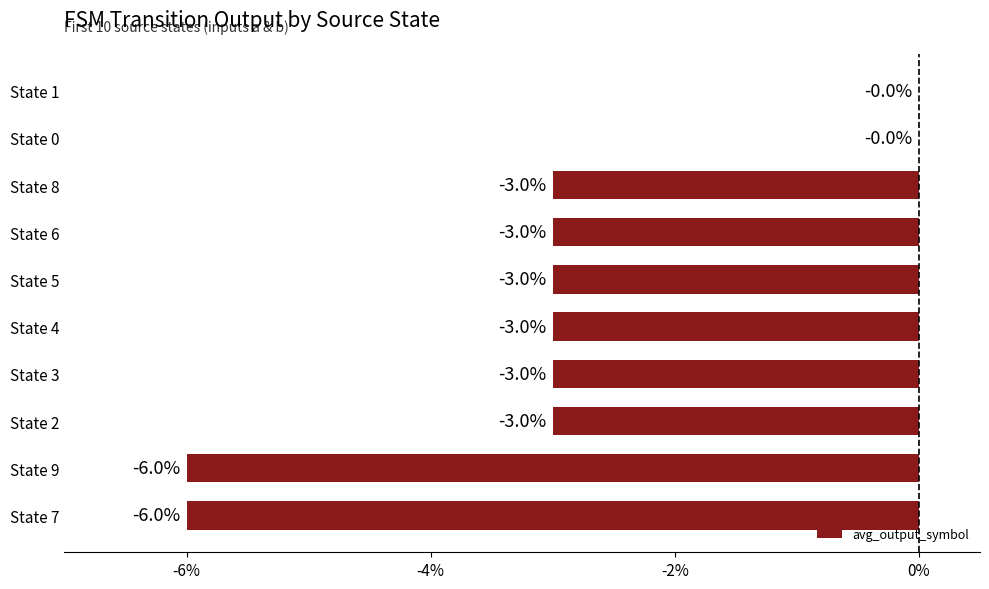

The value at State 0 is 0. True or false?

True